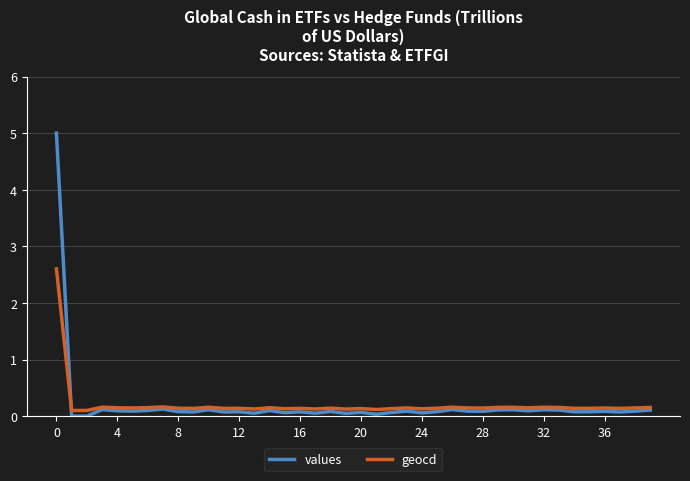

Which series has the largest range (max minus min)?

values